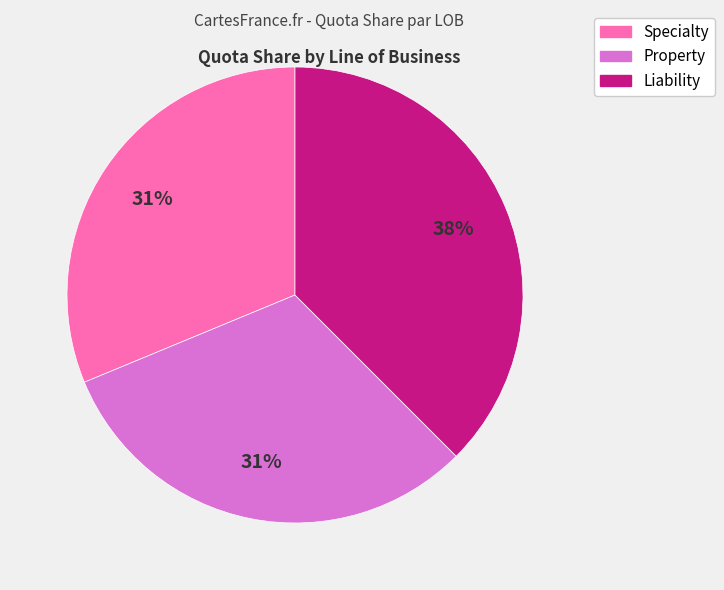

Count the number of slices in the pie.

3